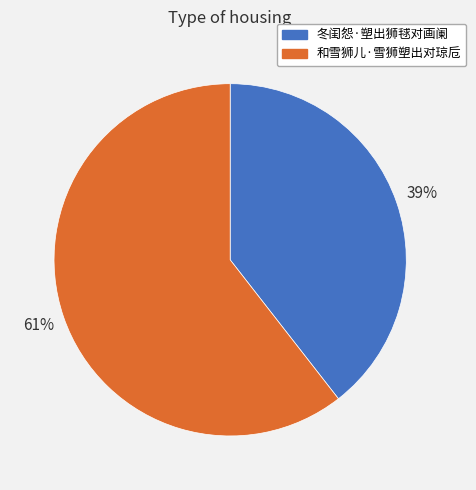

The 冬闺怨·塑出狮毬对画阑 slice represents 39% of the pie. True or false?

True